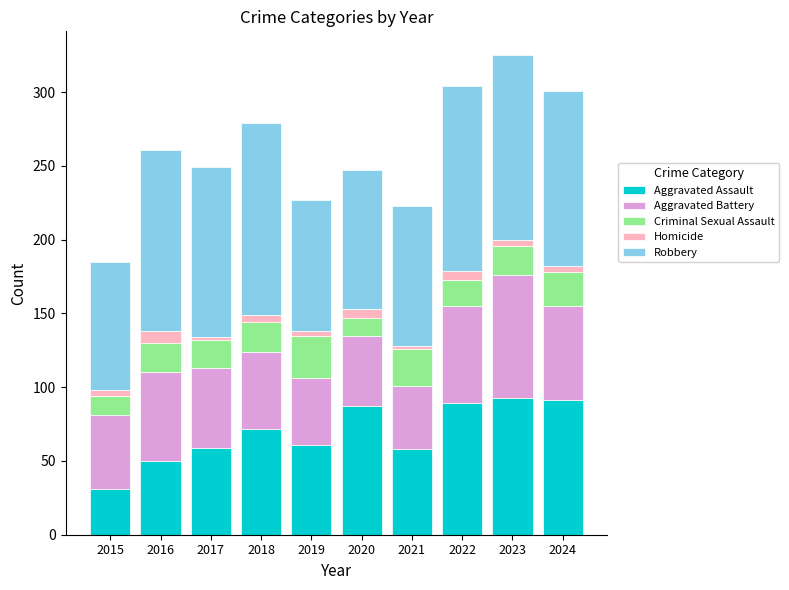

Does the chart contain any negative values?

No